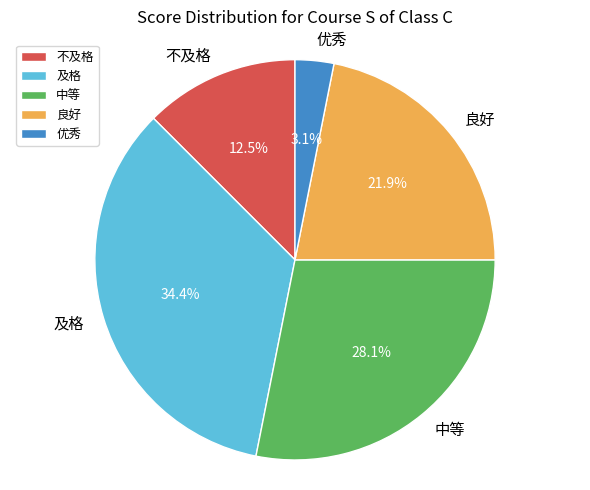

Is 及格 the majority of the pie?

No